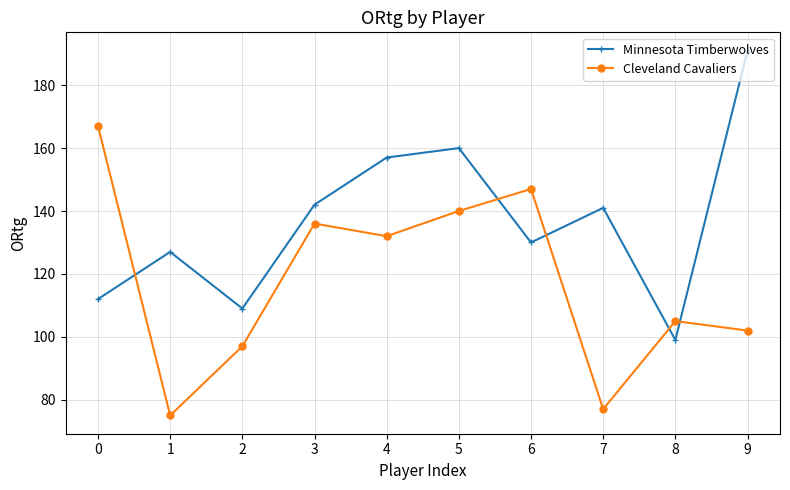

What is the difference between the maximum and second lowest values in the Minnesota Timberwolves series?

82